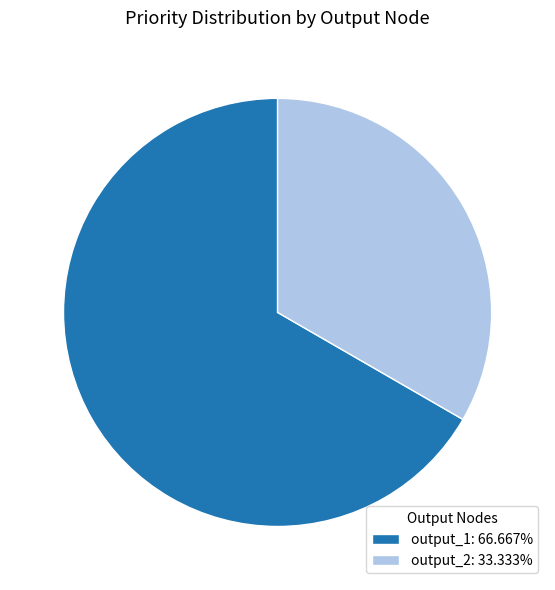

Combined, do output_1: 66.667% and output_2: 33.333% account for over 50%?

Yes